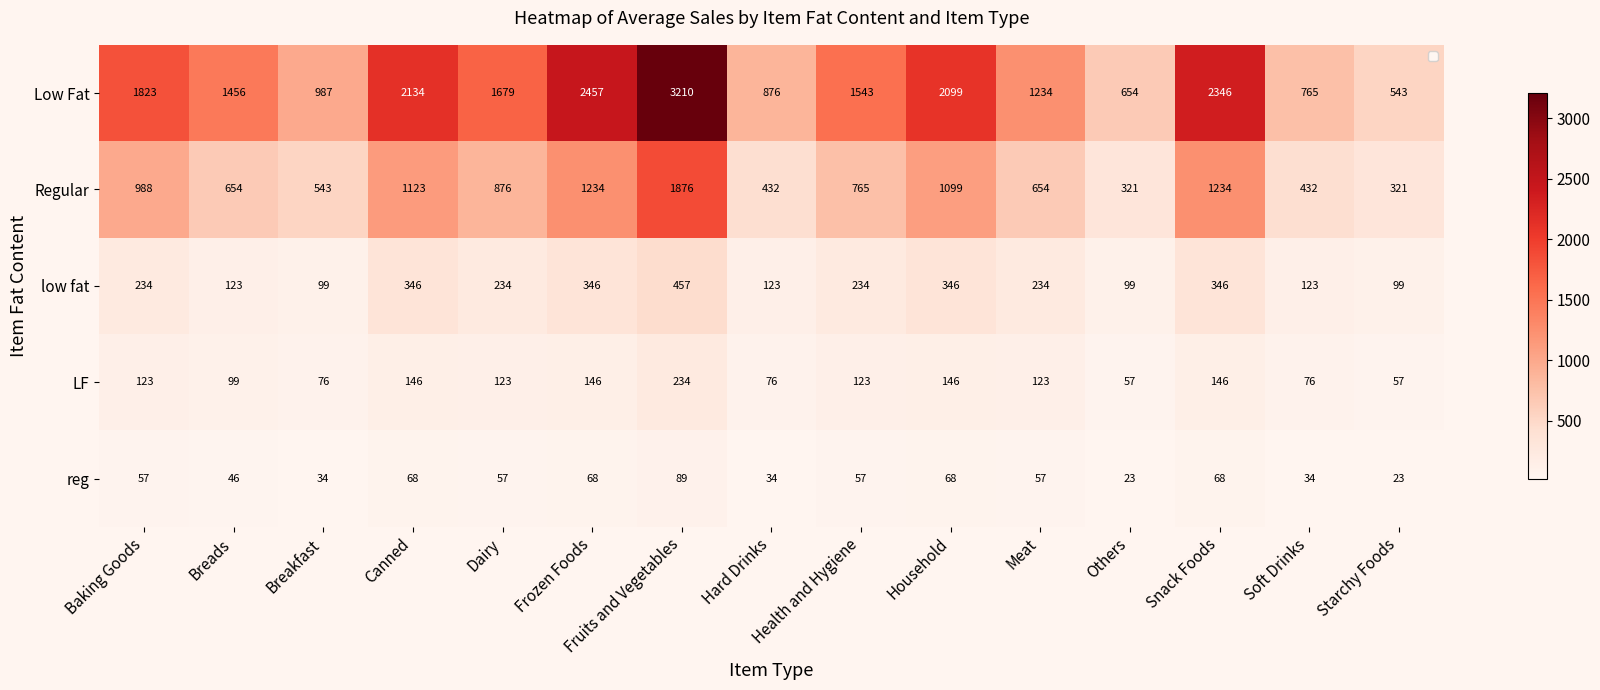

Is the value of reg at Starchy Foods greater than the value of low fat at Health and Hygiene?

No